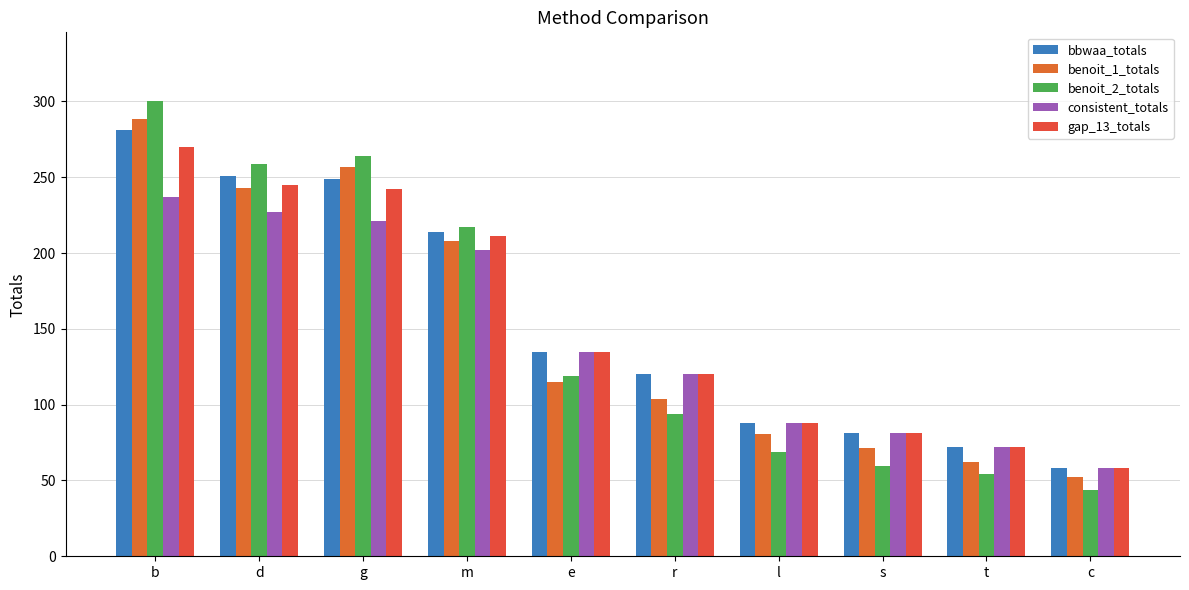

What is the minimum value for benoit_1_totals?

52.2